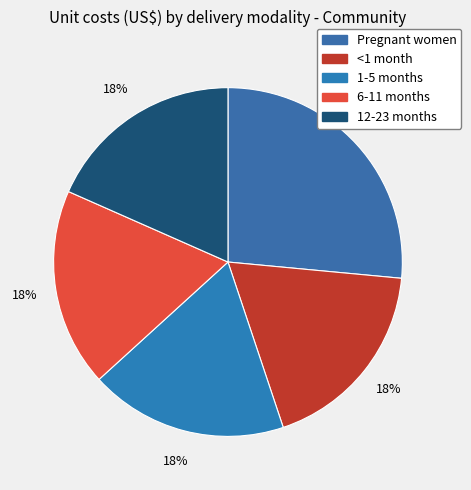

How much of the chart is everything except 1-5 months?

81.6%